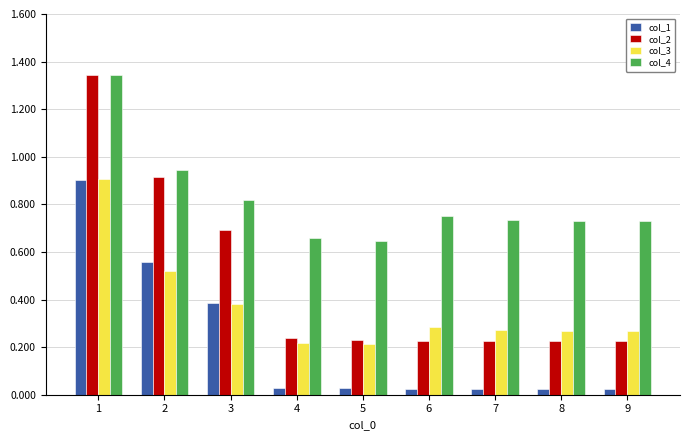

How many distinct data groups are displayed?

4